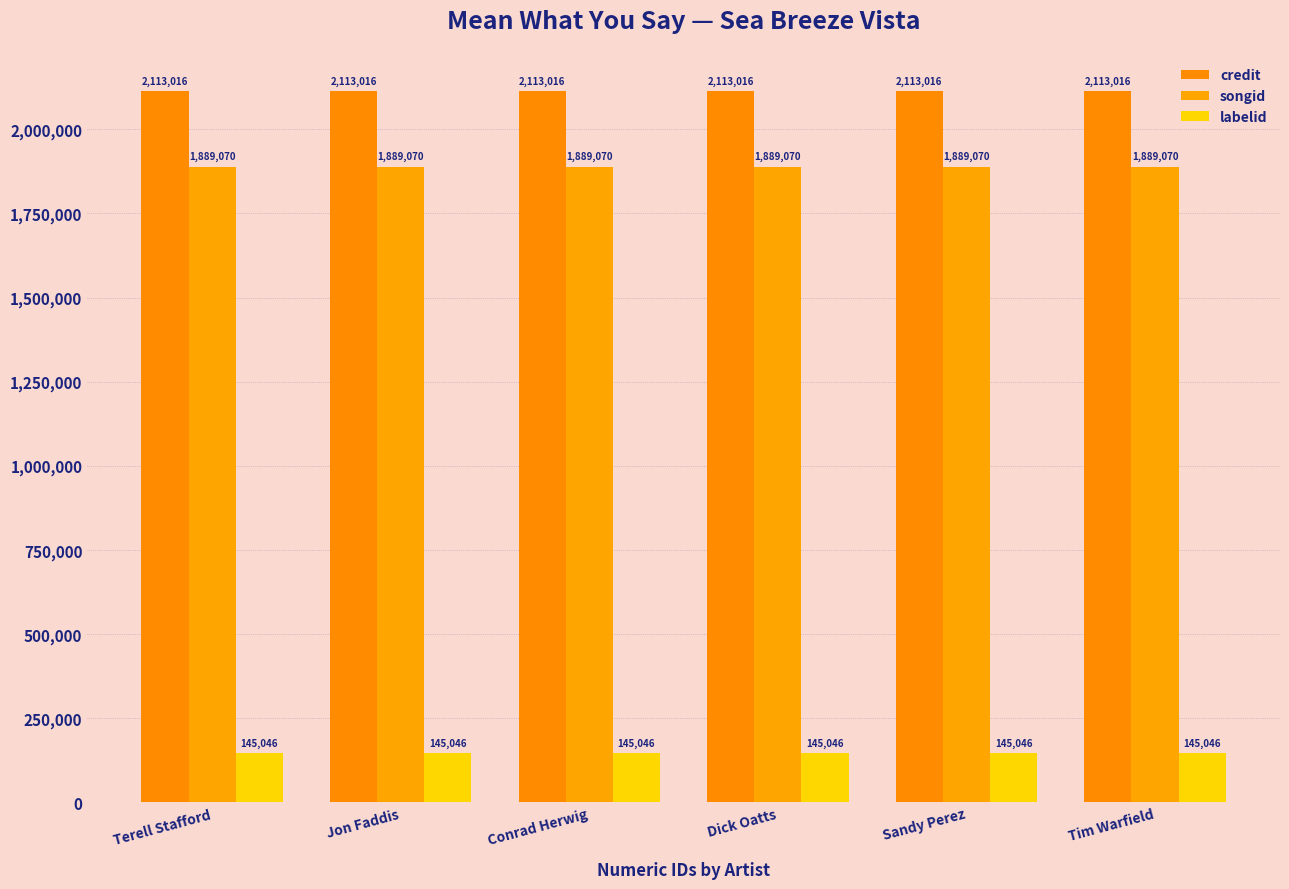

What are all the series names shown in the legend?

credit, songid, labelid